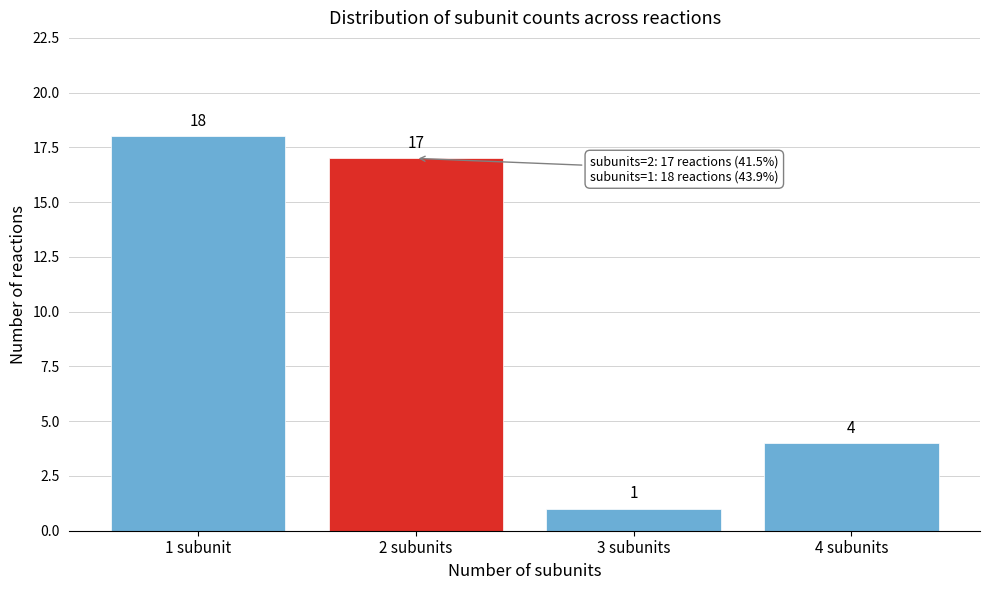

Reading left to right, transcribe all the data shown in this chart.

1 subunit=18	2 subunits=17	3 subunits=1	4 subunits=4